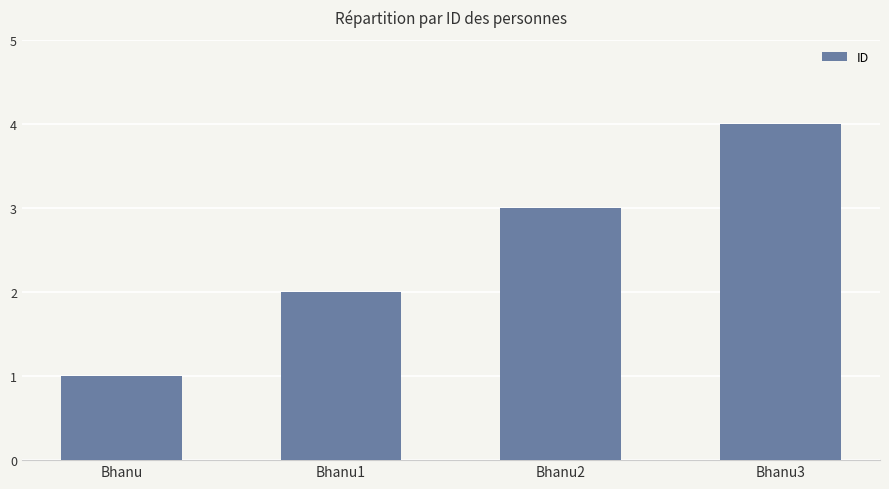

What is the ratio of the value at Bhanu1 to the value at Bhanu3?

0.5